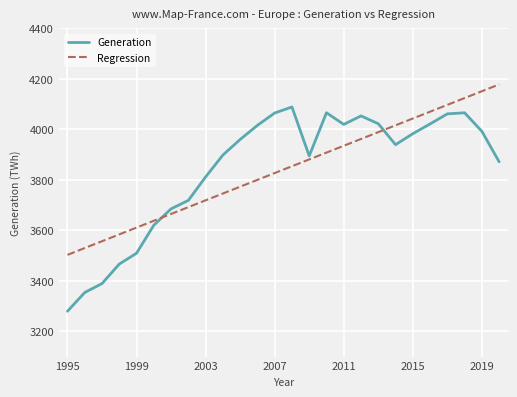

How many intersections are there between Generation and Regression?

2